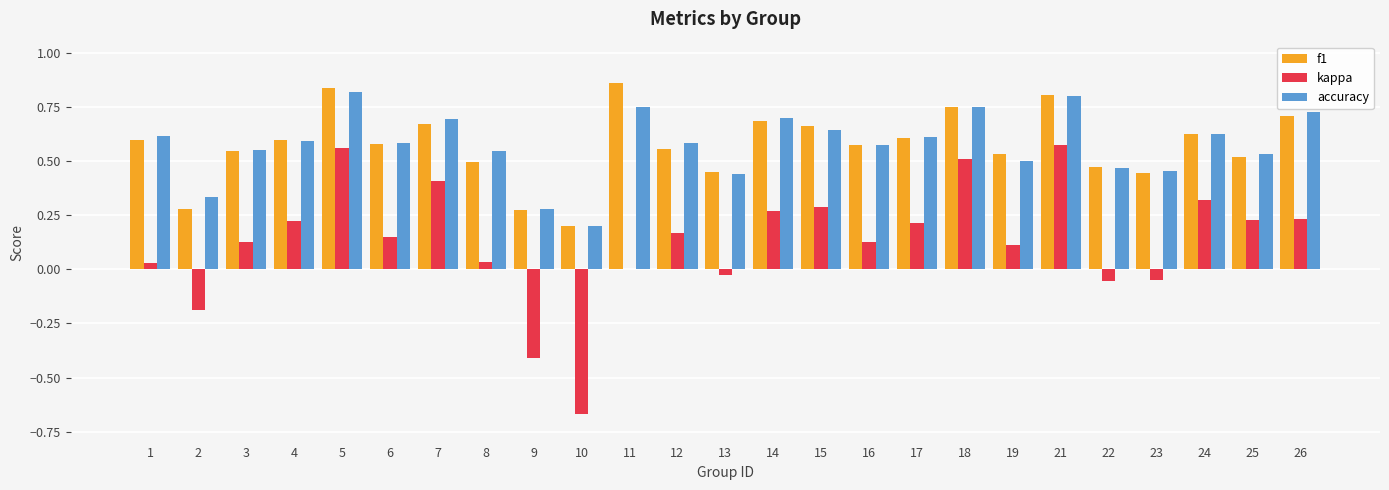

What is the total value across all series at 5?

2.2